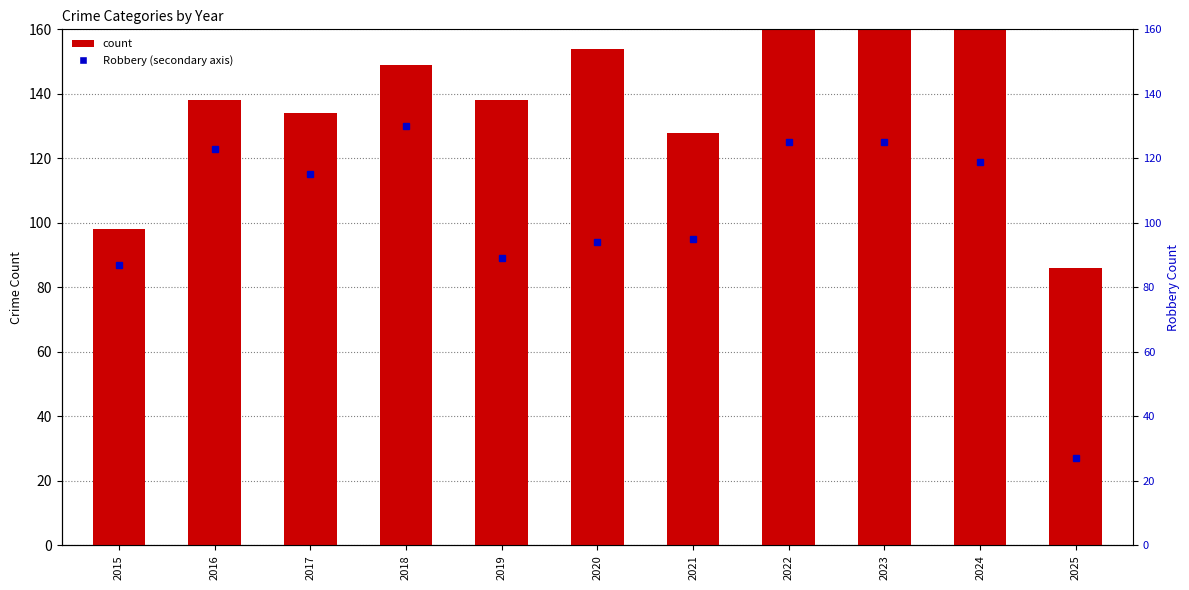

Does the chart contain any negative values?

No